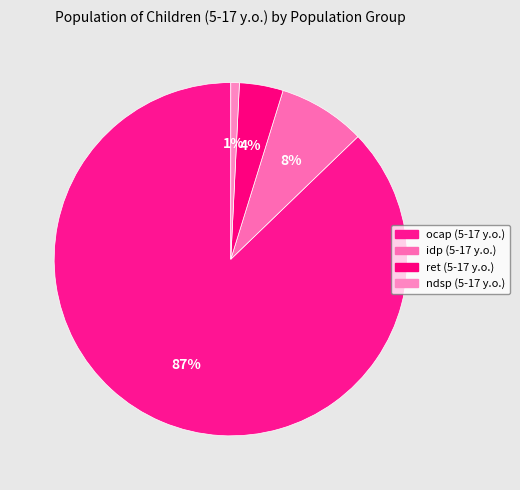

Which category has the smallest portion of the pie?

ndsp (5-17 y.o.)